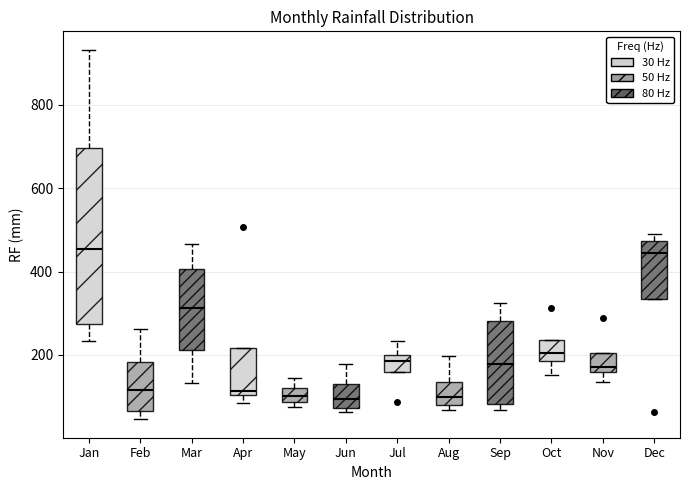

Reading left to right, transcribe this box plot: for each box, give where its median line is, the range the box spans, and where its two whiskers end, as read against the y-axis. The values are not printed on the chart, so give them approximately, as read against the axis.

Jan: median 460, box 280 to 700, whiskers 240 to 940
Feb: median 120, box 60 to 180, whiskers 40 to 260
Mar: median 320, box 220 to 400, whiskers 140 to 460
Apr: median 120, box 100 to 220, whiskers 80 to 220
May: median 100, box 80 to 120, whiskers 80 (just below the box's lower edge) to 140
Jun: median 100, box 80 to 120, whiskers 60 to 180
Jul: median 180, box 160 to 200, whiskers 160 to 240
Aug: median 100, box 80 to 140, whiskers 60 to 200
Sep: median 180, box 80 to 280, whiskers 60 to 320
Oct: median 200, box 180 to 240, whiskers 160 to 240
Nov: median 180, box 160 to 200, whiskers 140 to 200
Dec: median 440, box 340 to 480, whiskers 340 to 500